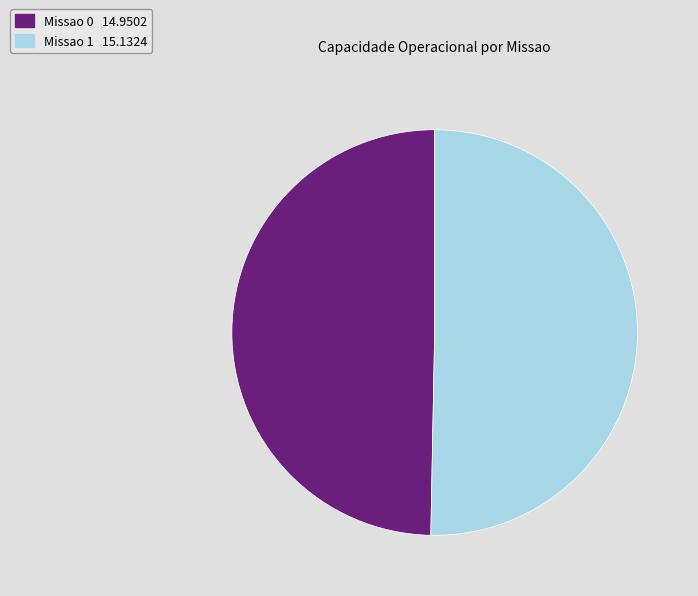

Rank the categories by value from highest to lowest.

Missao 1, Missao 0